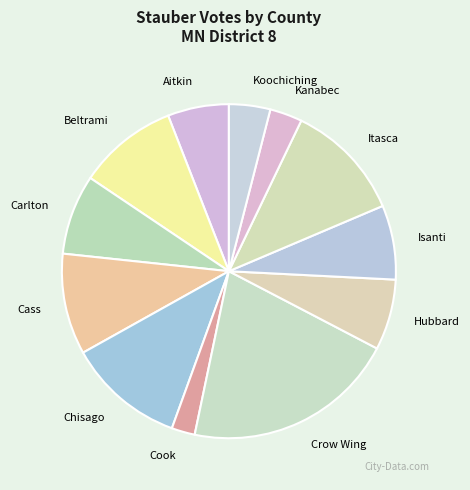

Does Cook represent more than half of the total?

No